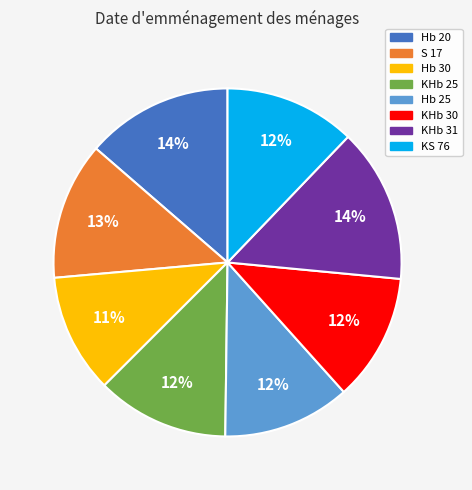

To the nearest percent, what is the average slice percentage?

12%